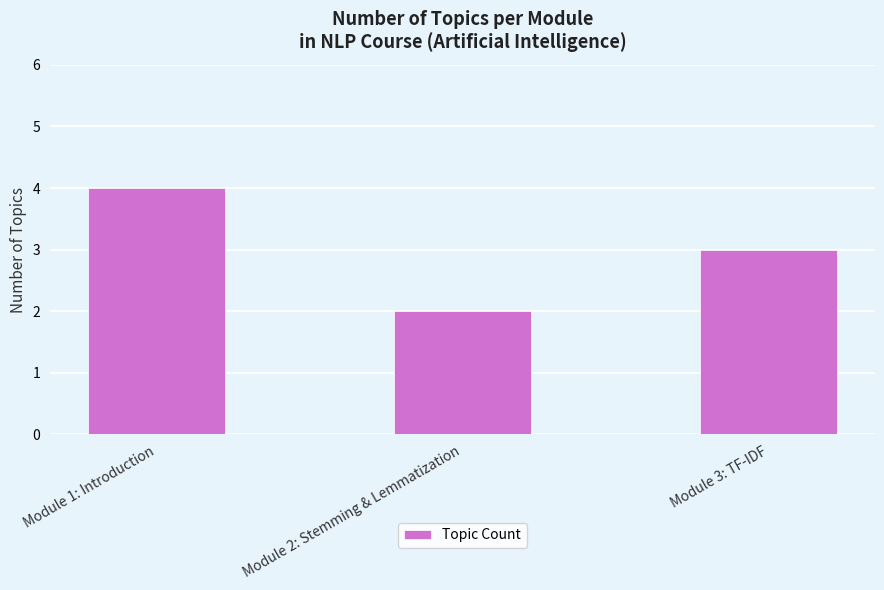

What is the label of the 2nd bar from the right?

Module 2: Stemming & Lemmatization